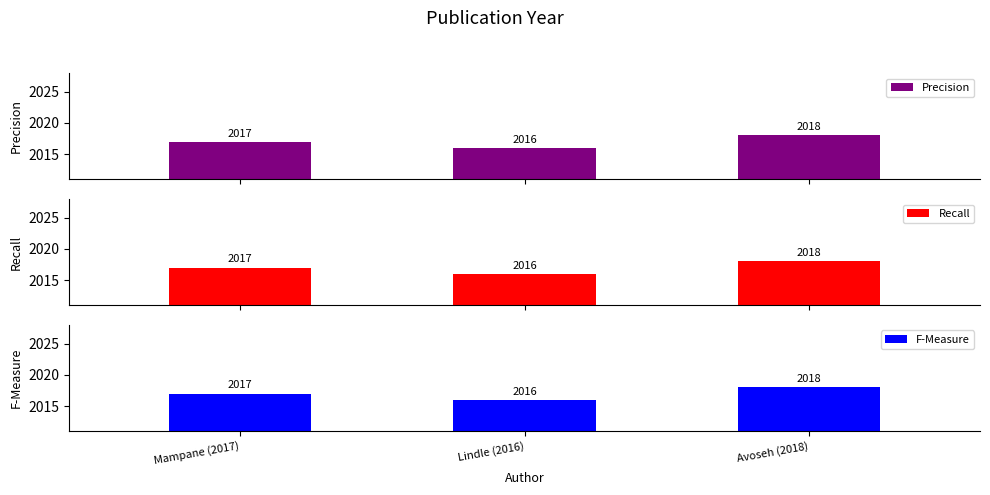

Is the value of Recall at Avoseh (2018) greater than the value of Precision at Lindle (2016)?

Yes